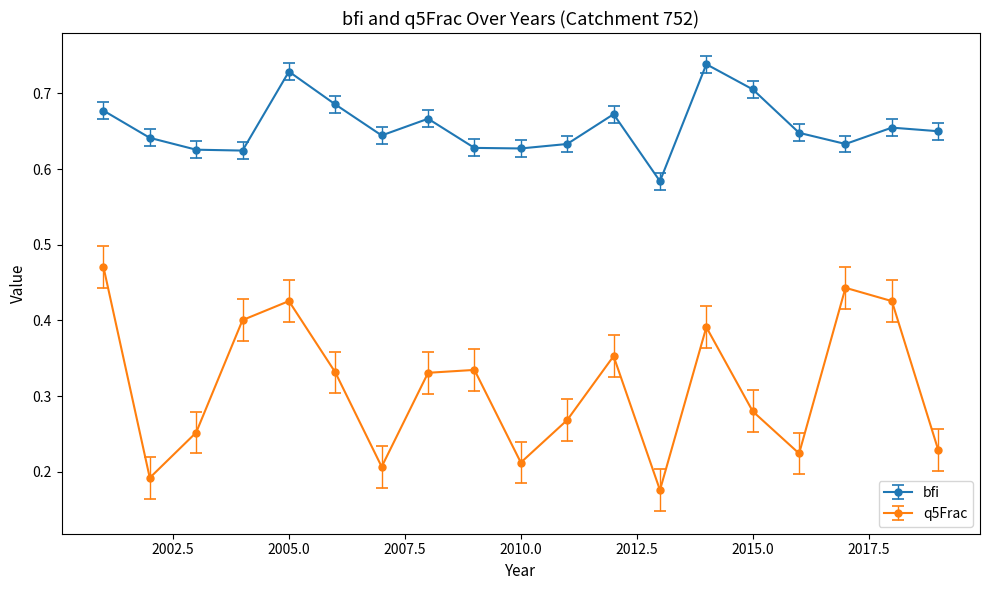

True or false: q5Frac and bfi cross at least once.

False